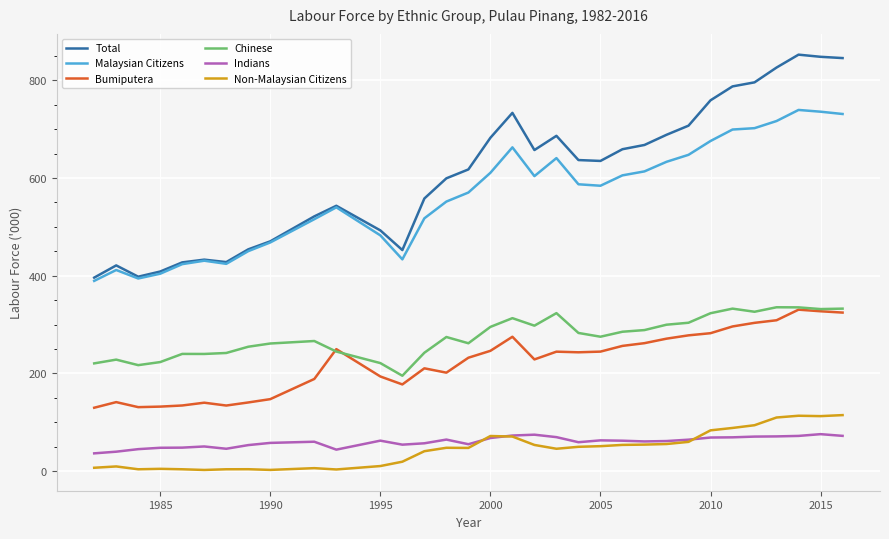

Which series has the largest total across all categories?

Total